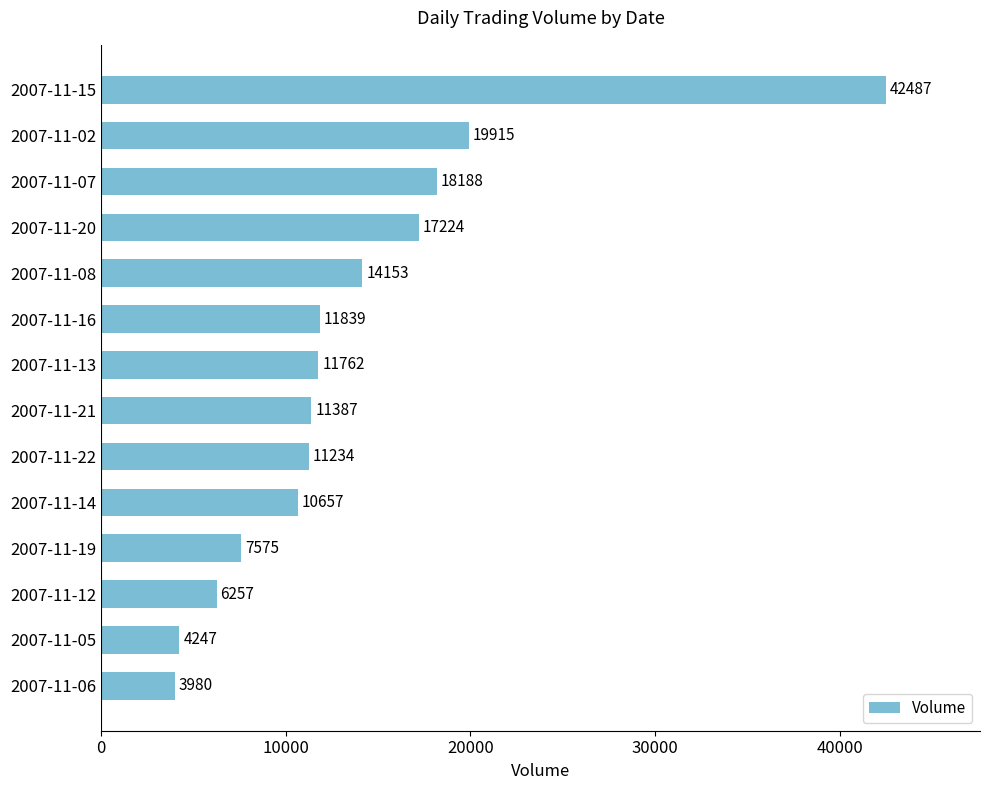

The value at 2007-11-22 is 11234. True or false?

True